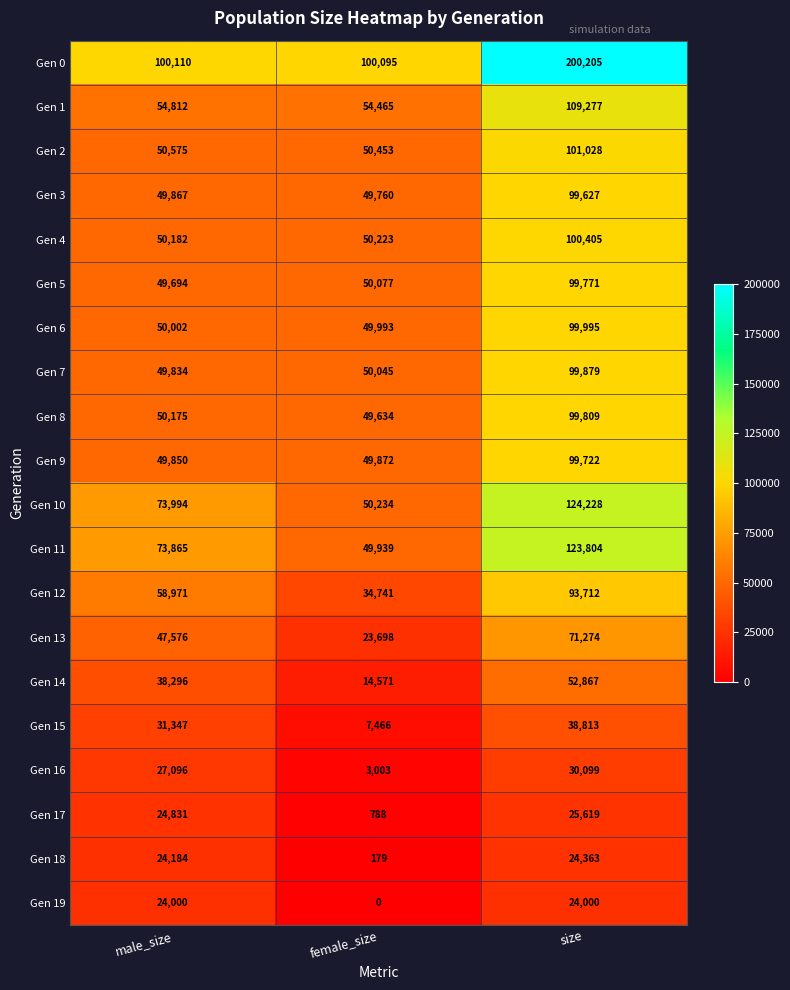

Which series has the largest range (max minus min)?

Gen 0